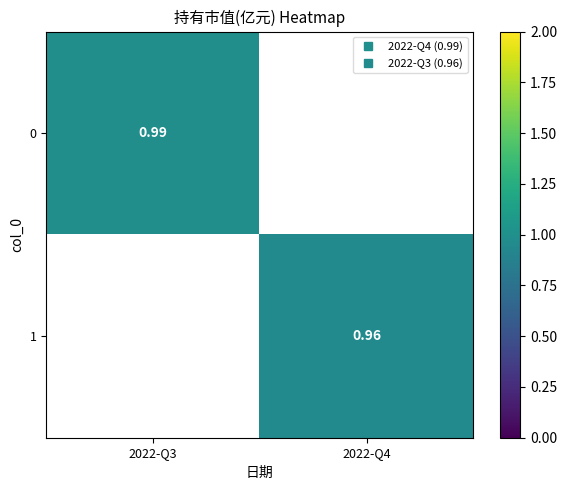

Which has a higher value, 2022-Q4 or 2022-Q3?

2022-Q3